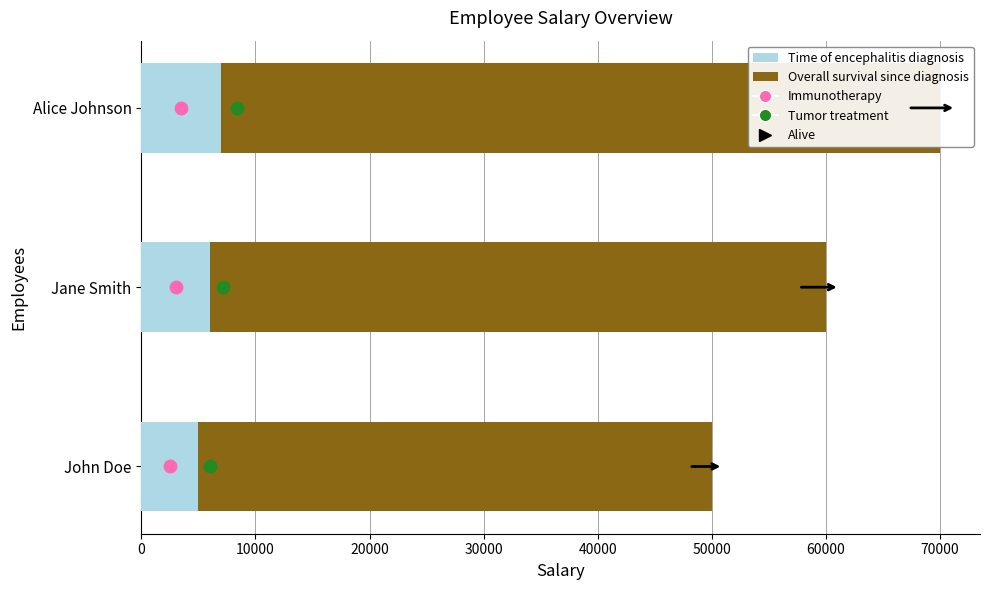

What is the greatest value displayed?

70000